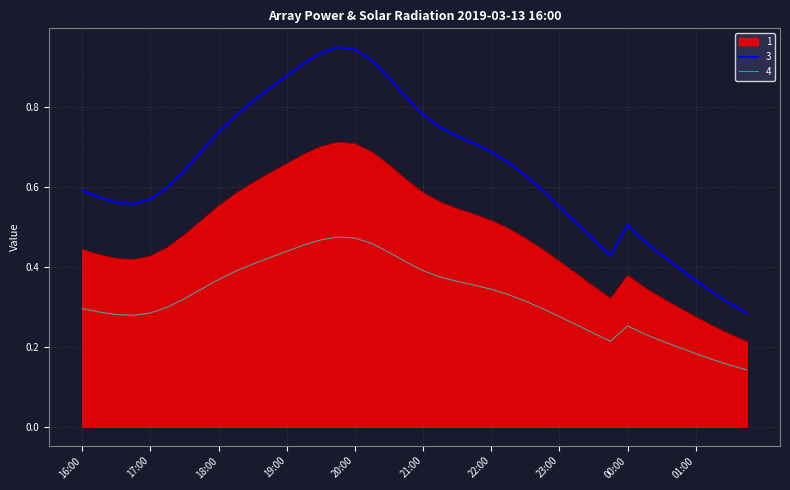

List the series in order of their peak value, highest first.

3, 1, 4